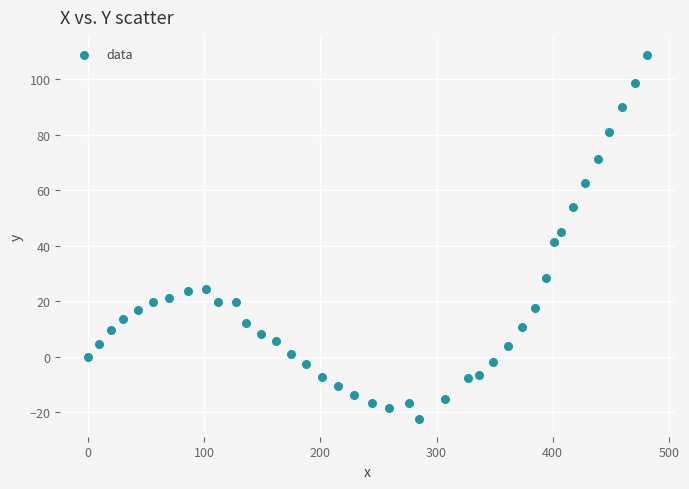

What is the range of Y values (max minus min)?

131.0